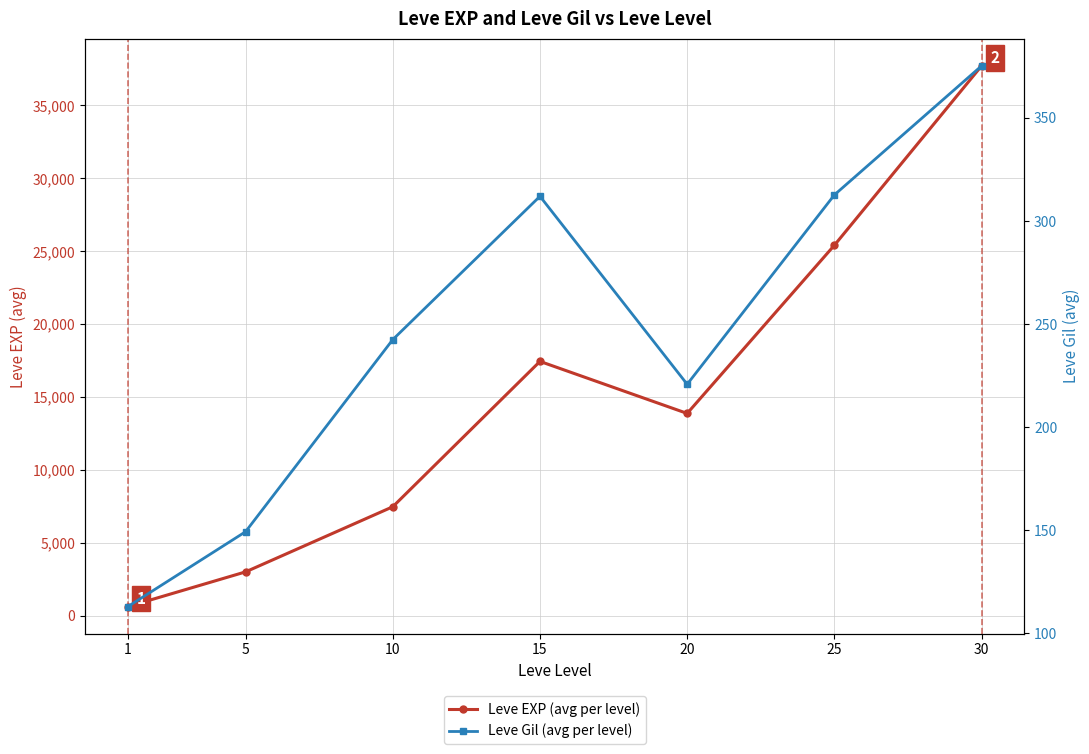

At which category is the sum across all series the highest?

30